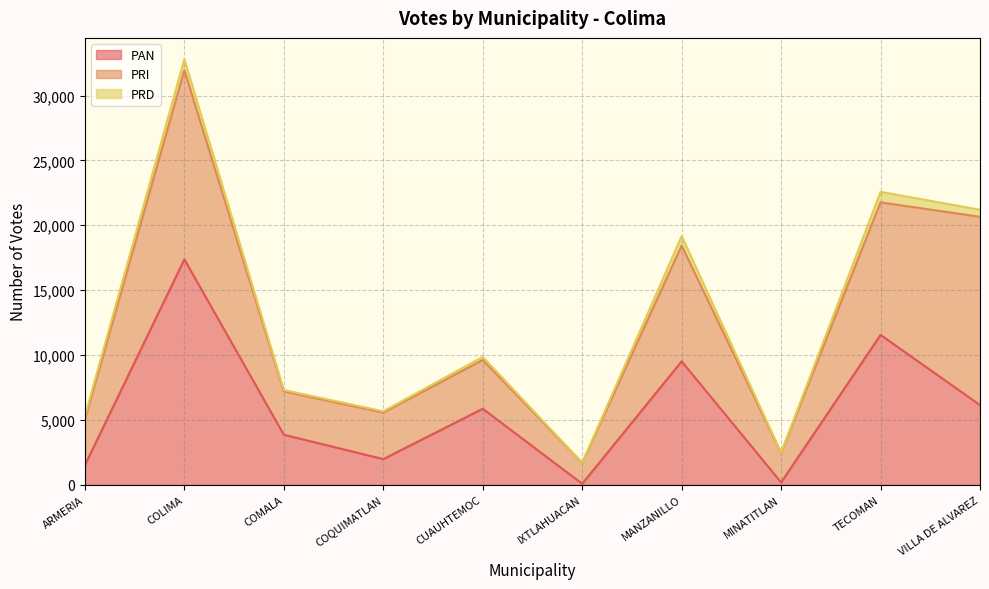

True or false: PRD has more than 0 interior local peaks.

True